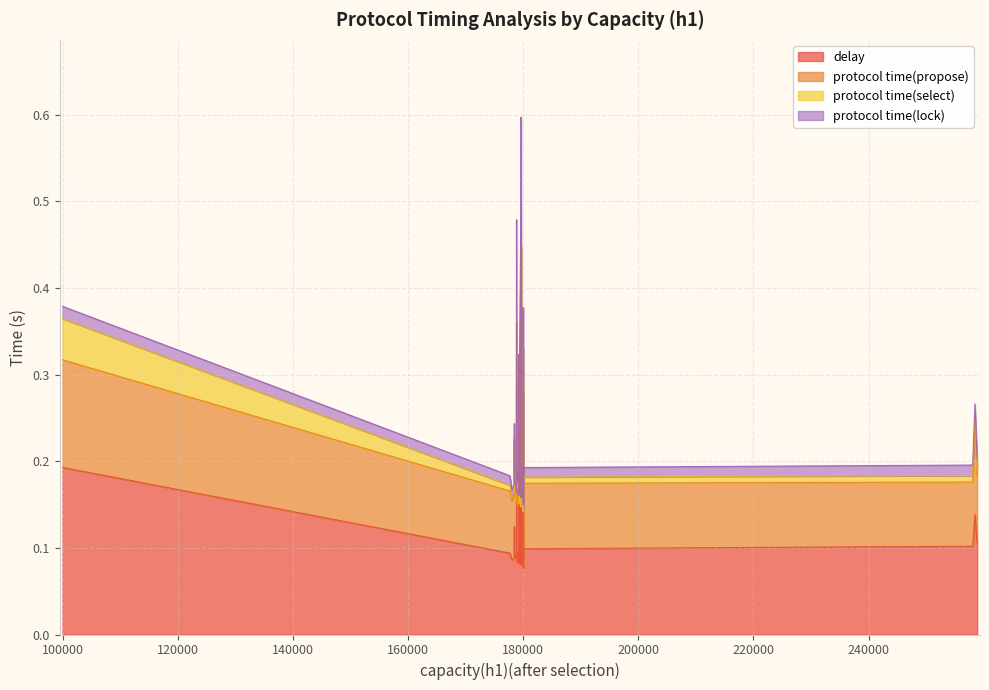

At 179614, list the series in order from largest to smallest.

delay, protocol time(propose), protocol time(lock), protocol time(select)